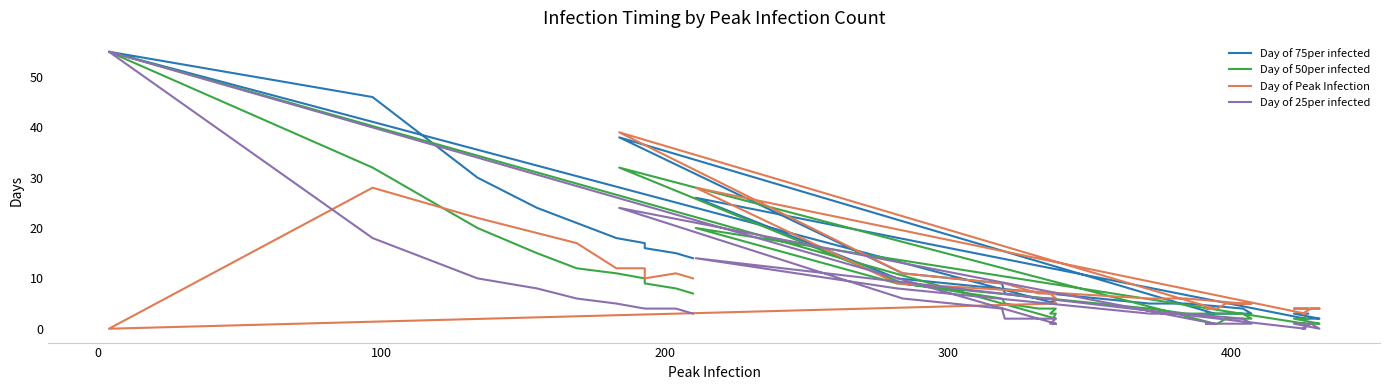

Does the chart display data point markers on the line(s)?

No